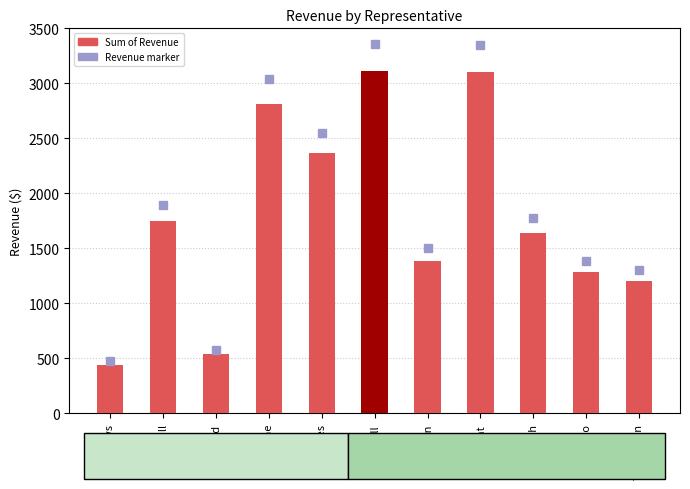

Between Morgan and Smith, which is larger?

Smith